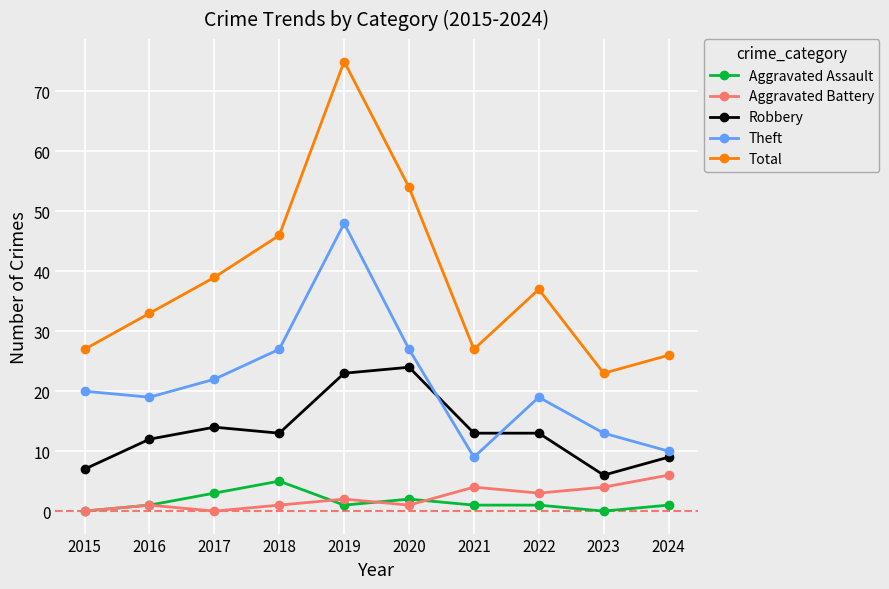

At which label is Aggravated Battery closest to 3?

2022